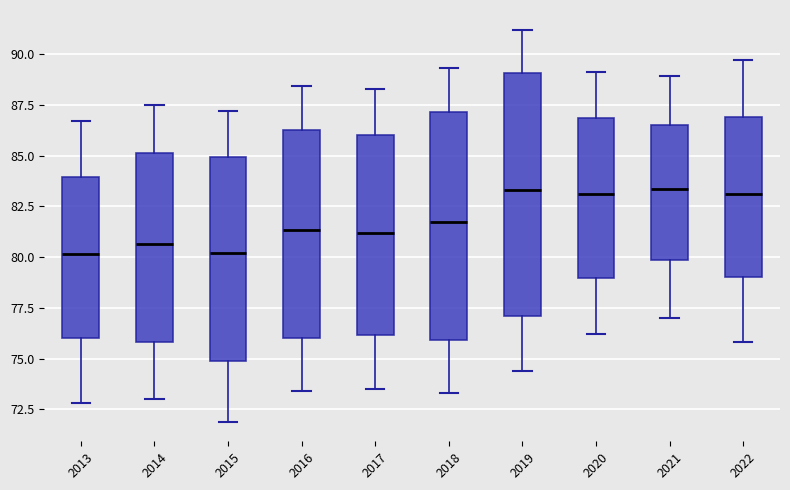

Where does the upper whisker of the box at x = 2021 end on the y-axis? The values are not printed on the chart, so give them approximately, as read against the axis.

89.0